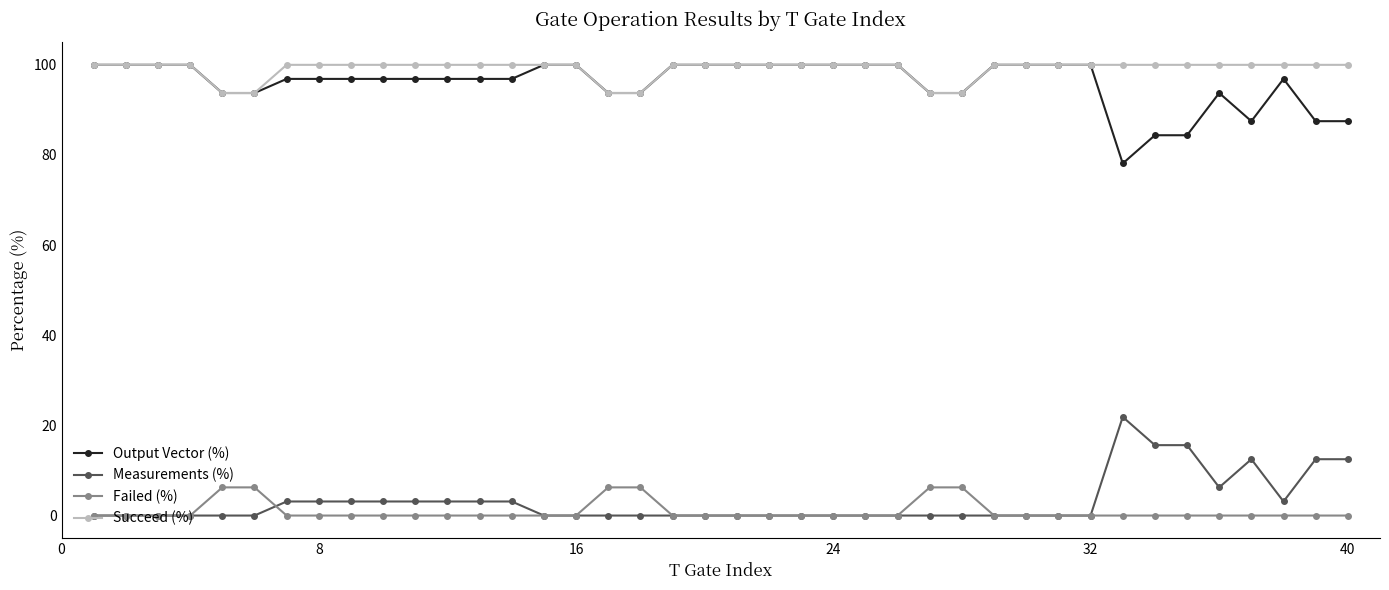

What is the average value of the Measurements (%) series?

3.1